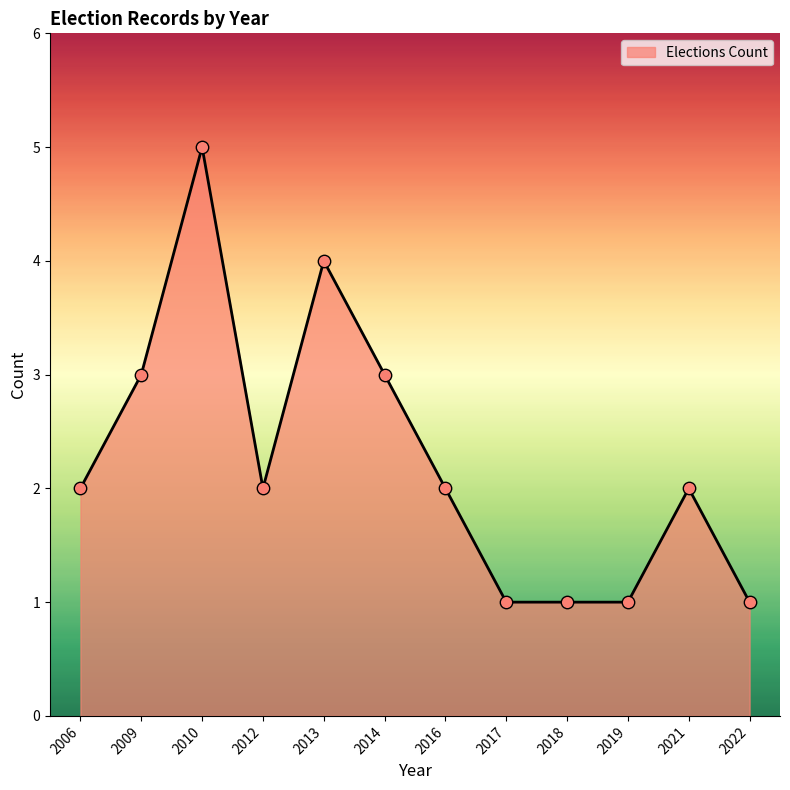

Which has a higher value, 2016 or 2017?

2016